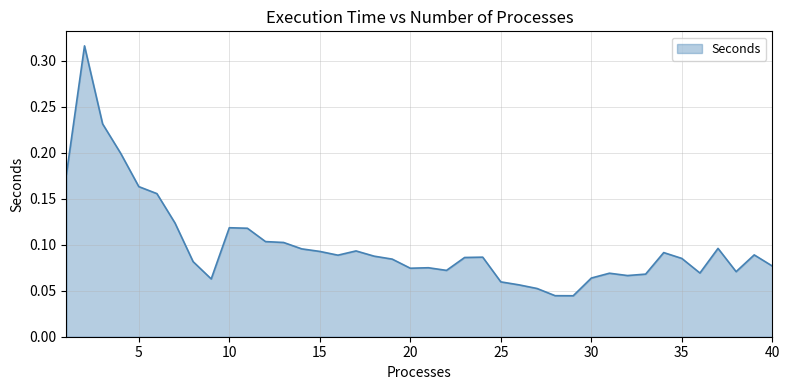

What is the average value?

0.1